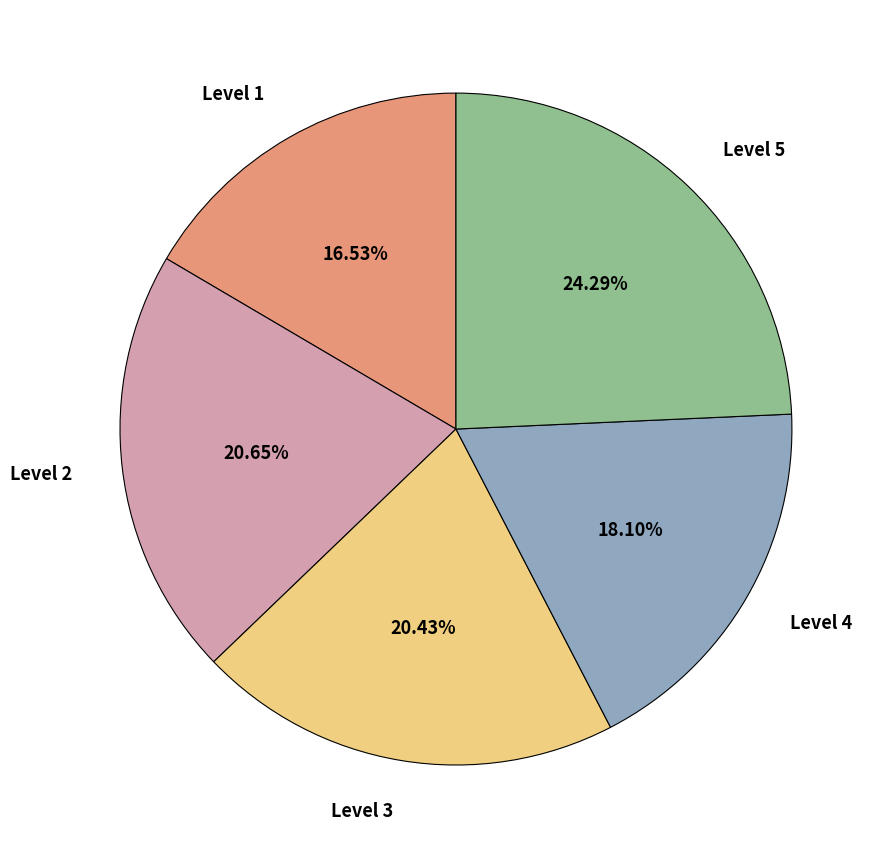

To the nearest percent, what portion does Level 3 represent?

20%